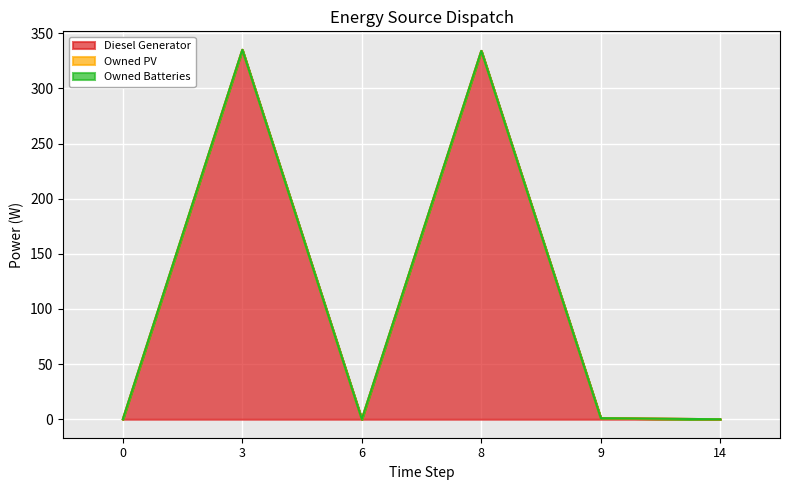

Rank the series at 0 from highest to lowest value.

Diesel Generator, Owned PV, Owned Batteries